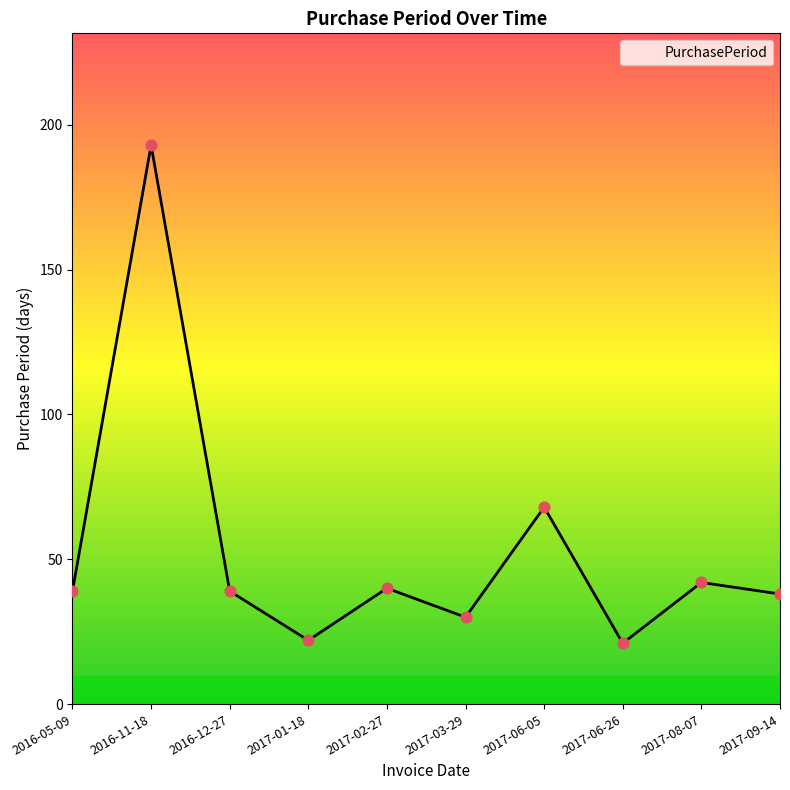

What is the ratio of the value at 2017-03-29 to the value at 2017-06-05?

0.4